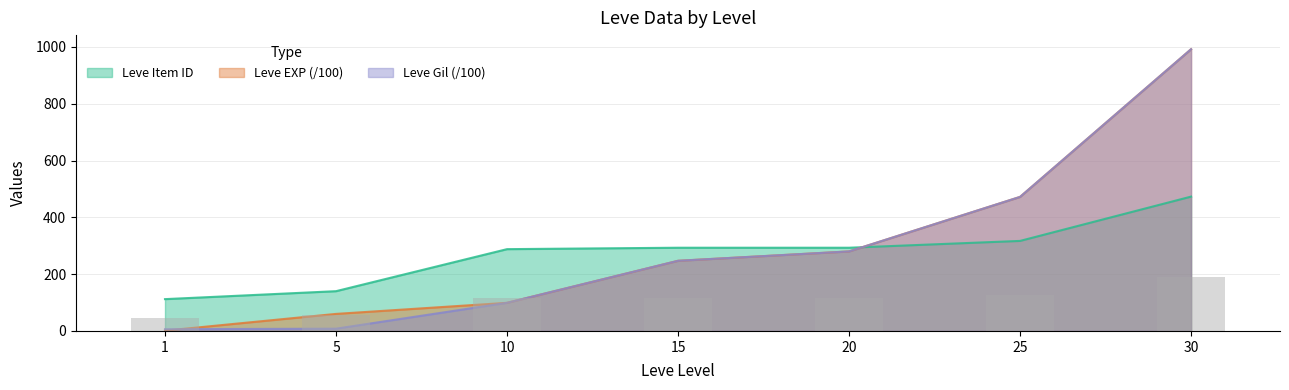

How many data points does each series have?

7